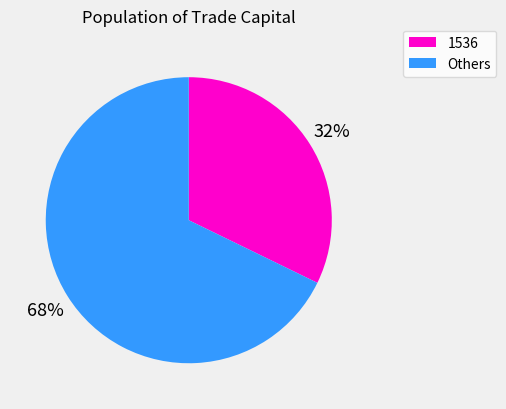

To the nearest percent, what is the difference between the largest and smallest slice percentages?

36%